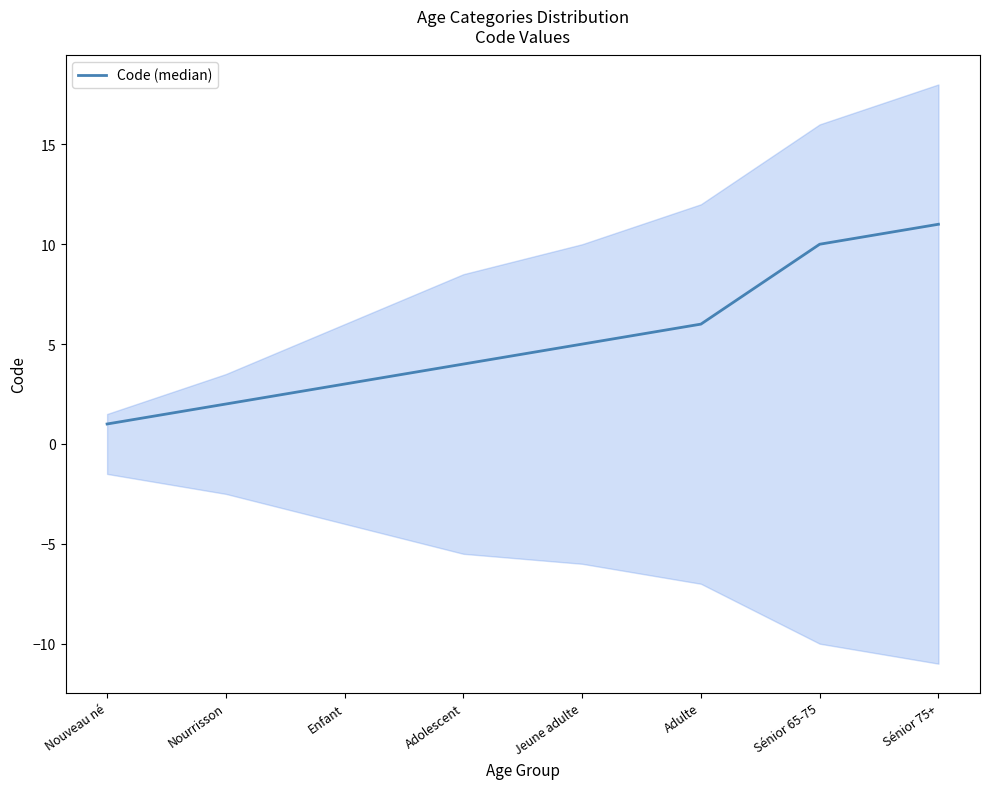

What is the label of the 1st point from the right?

Sénior 75+